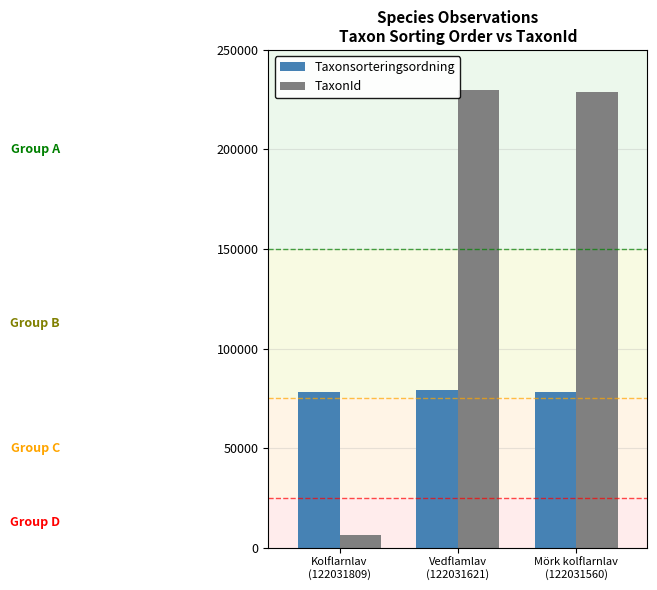

Which series has the widest spread of values?

TaxonId